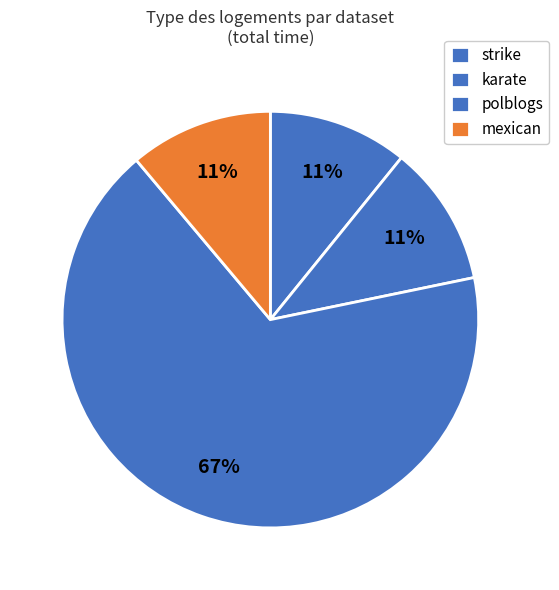

What percentage is NOT represented by strike?

89.2%